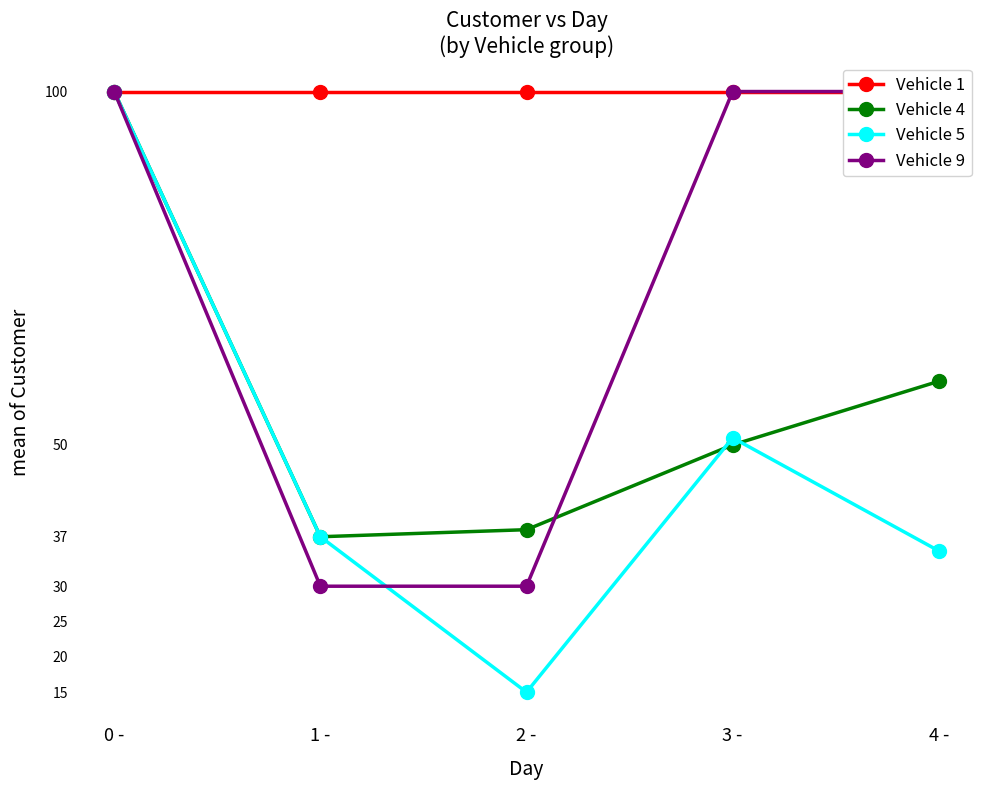

What is the highest value of the Vehicle 9 series?

100